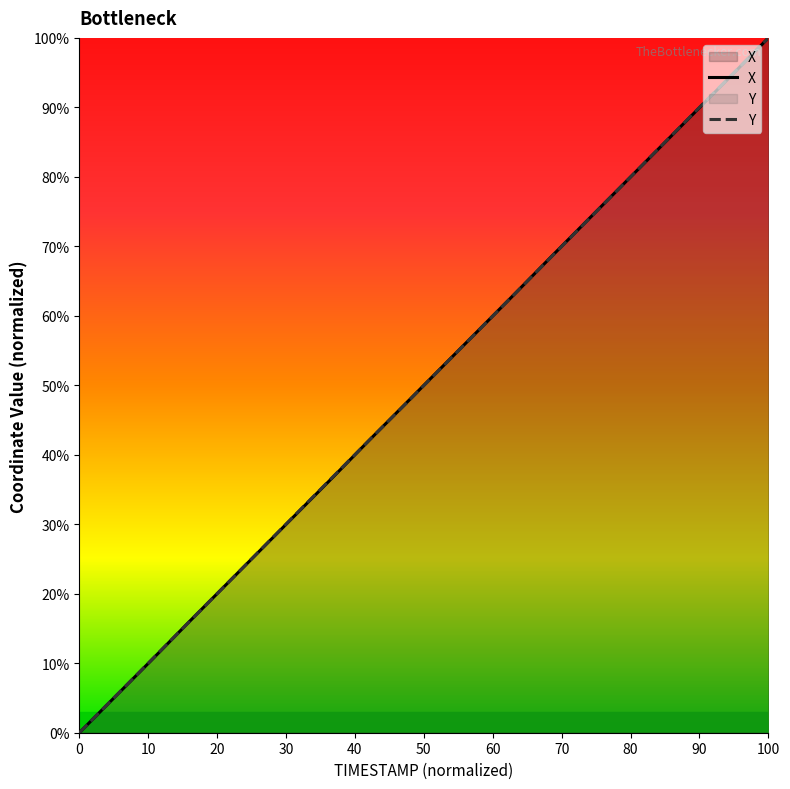

Which series changed the most between 2386.3 and 2386.5?

Y